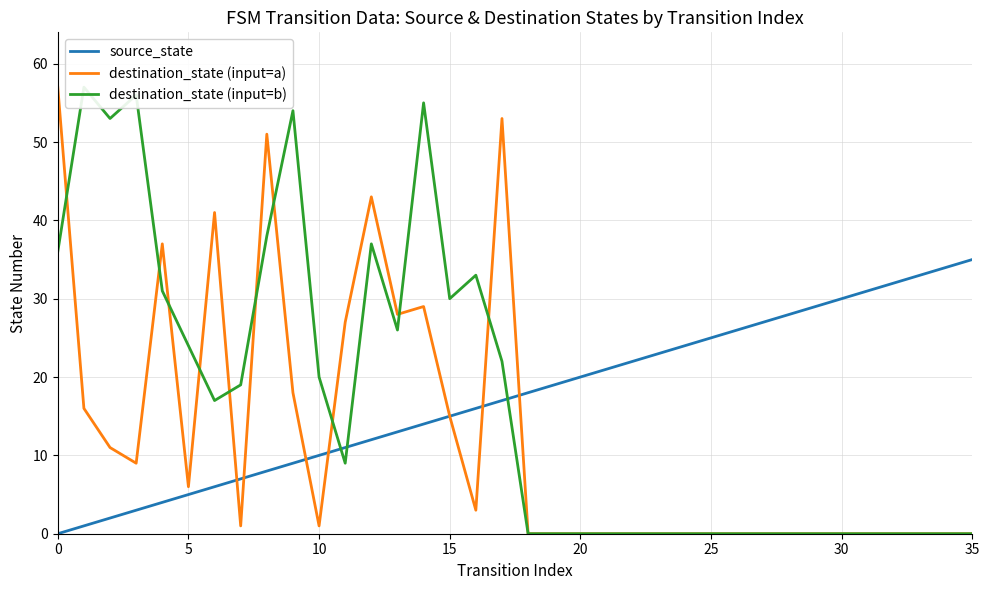

The value of destination_state (input=b) at 23 is 18. True or false?

False